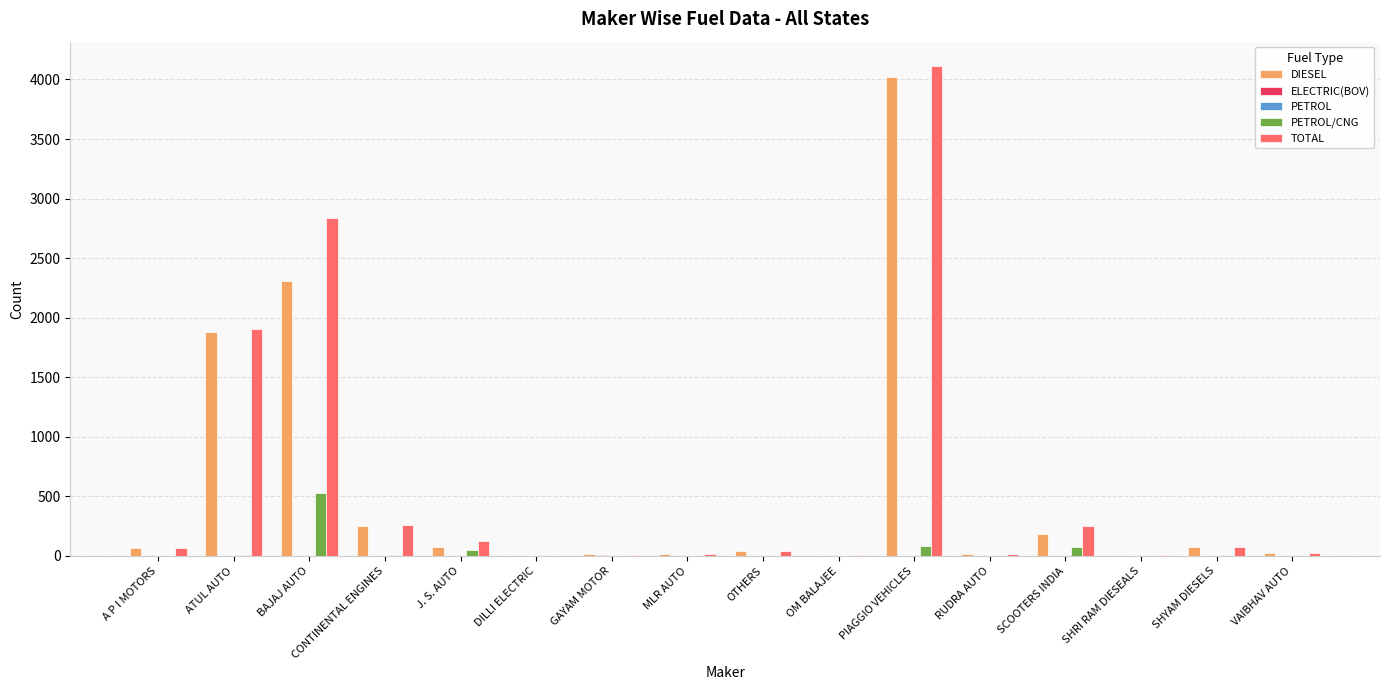

At which category does the chart reach its peak across all series?

PIAGGIO VEHICLES